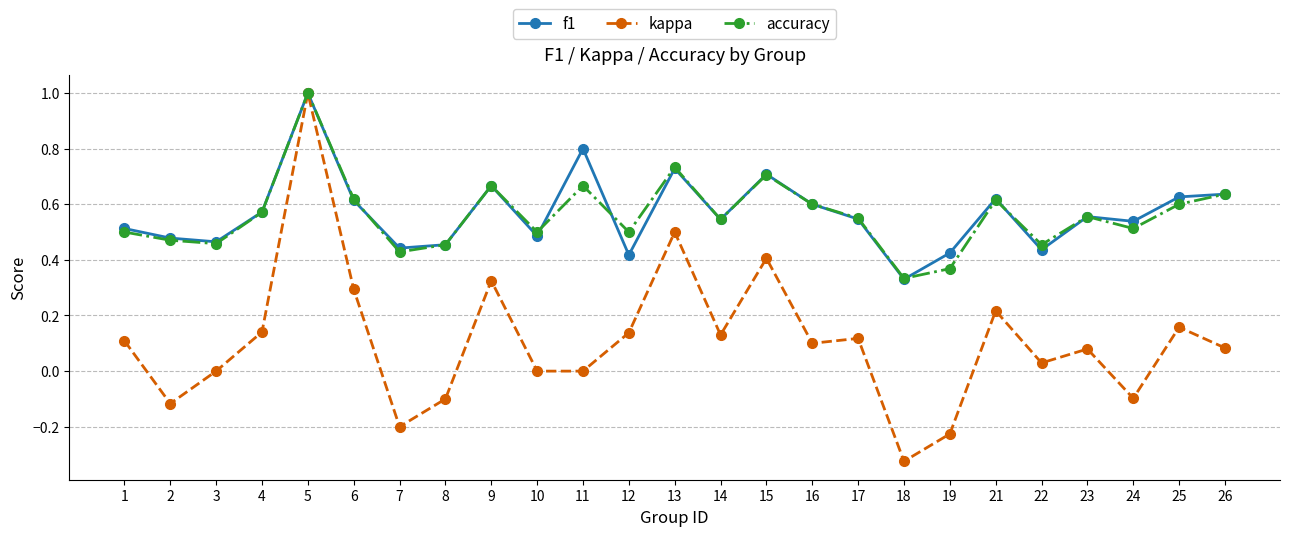

At which category does accuracy reach its first local peak?

5